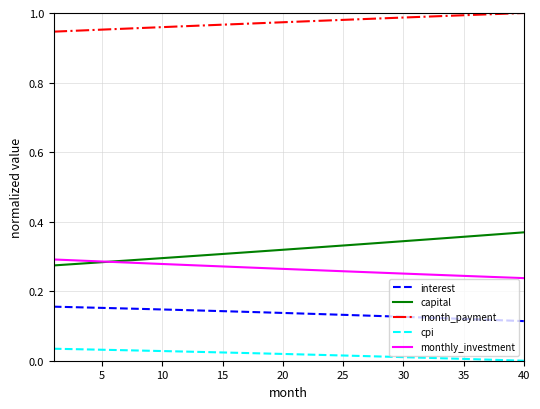

True or false: capital and month_payment cross at least once.

False